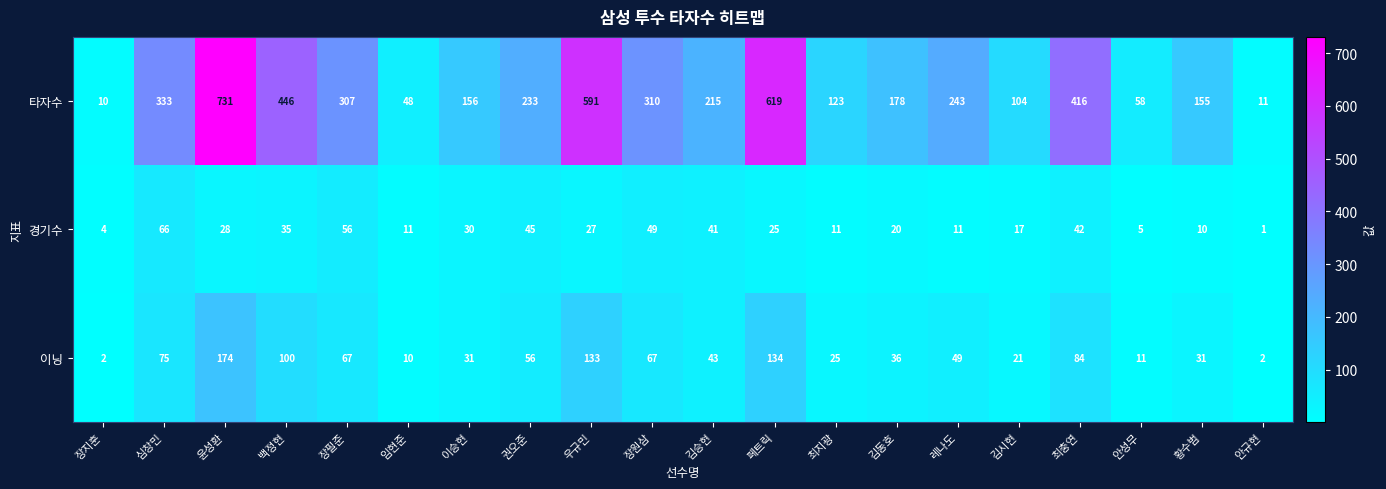

The value of 경기수 at 레나도 is 3. True or false?

False